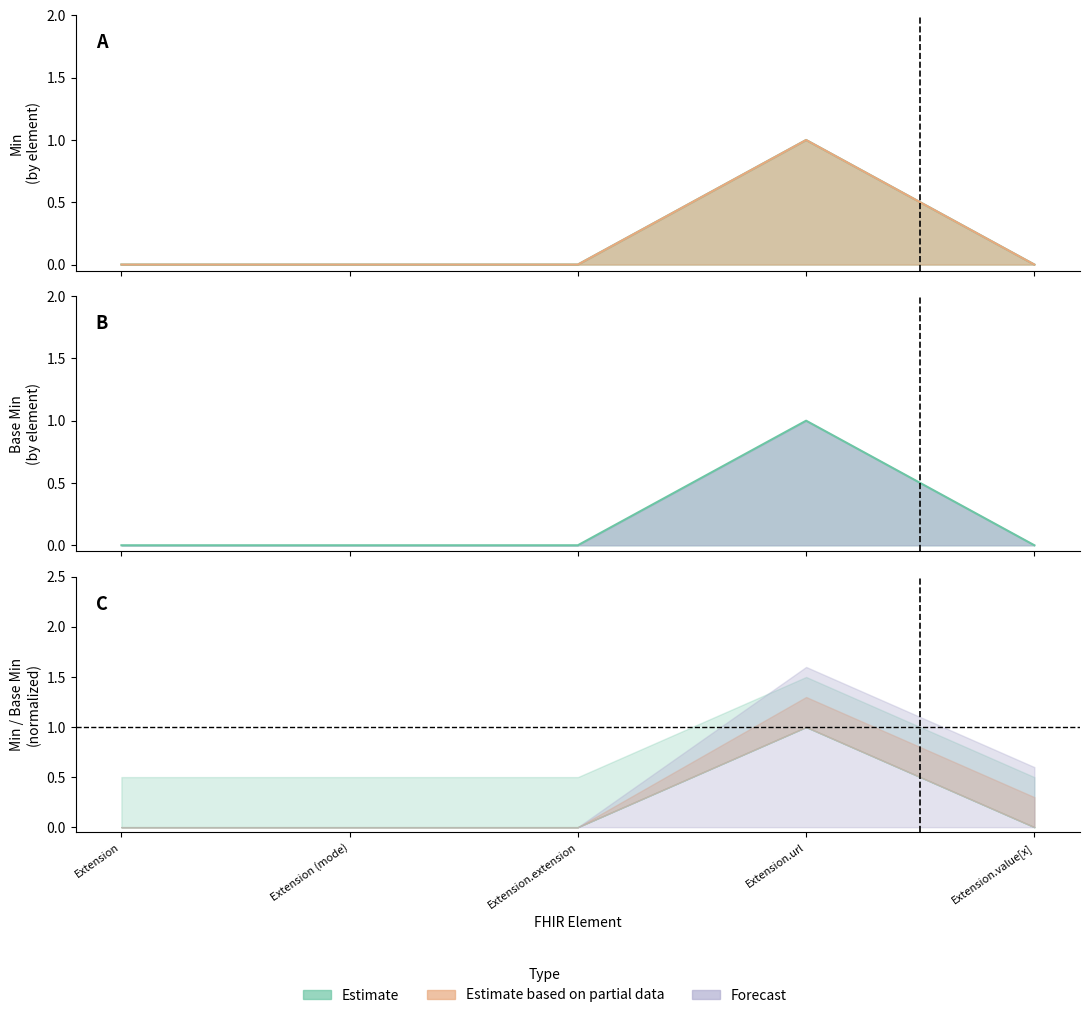

What is the label of the 5th point from the left?

Extension.value[x]